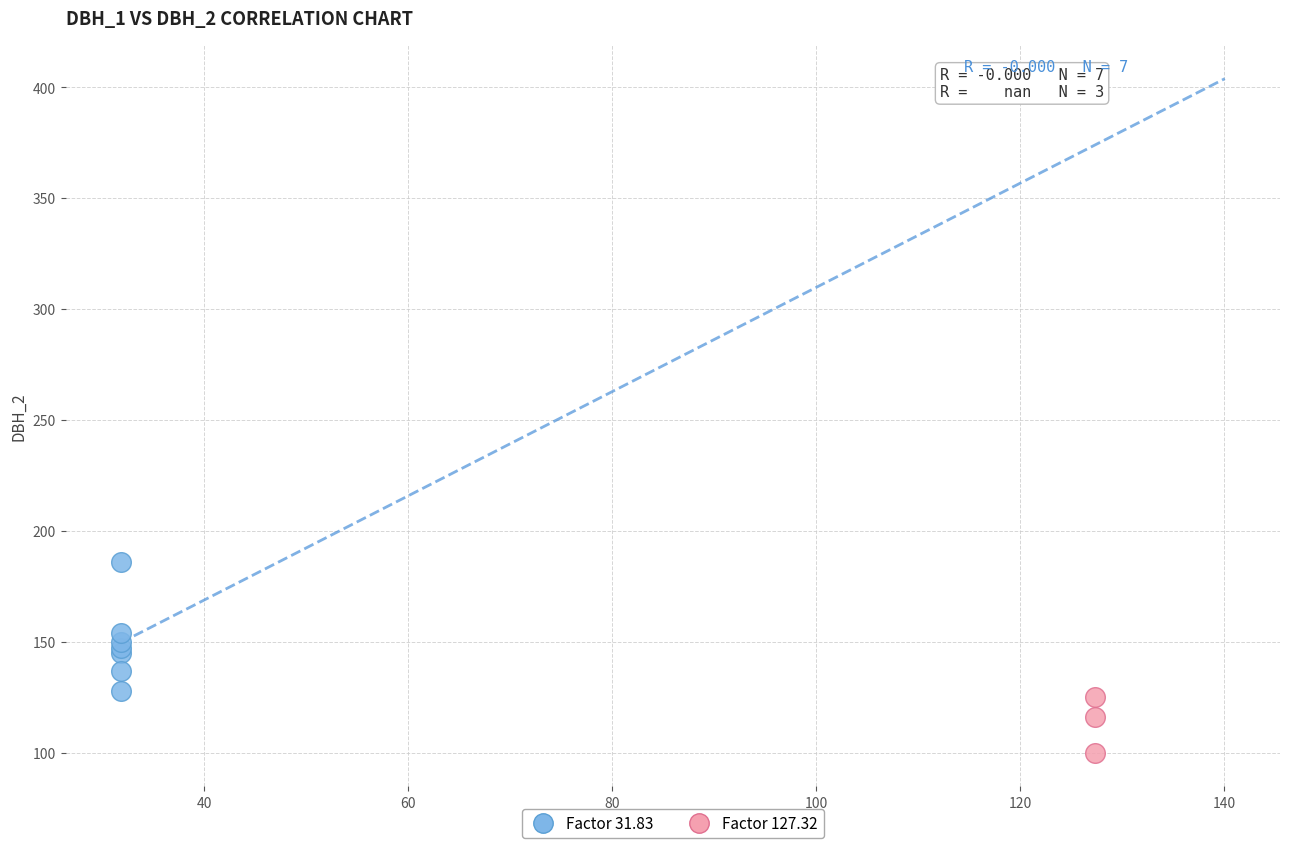

Which series contains the highest Y value?

Factor 31.83